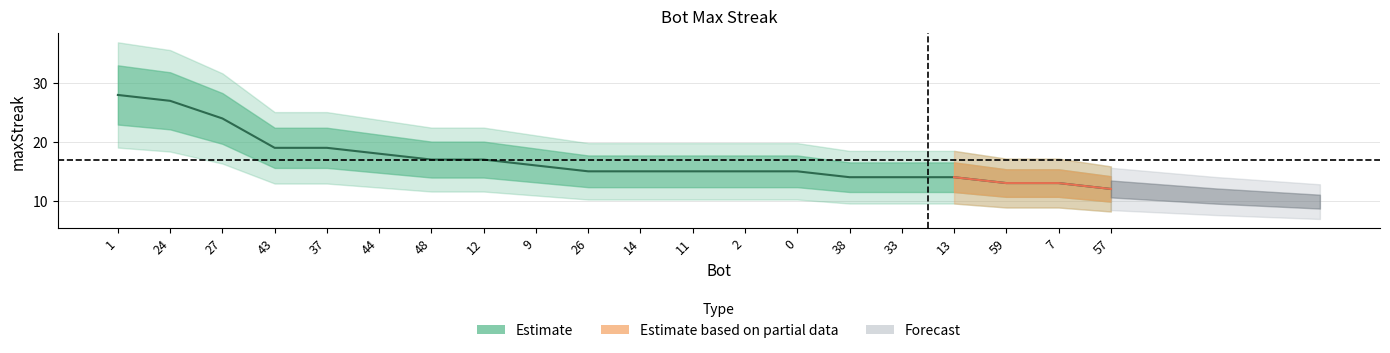

What is the change in value from 27 to 57?

-12